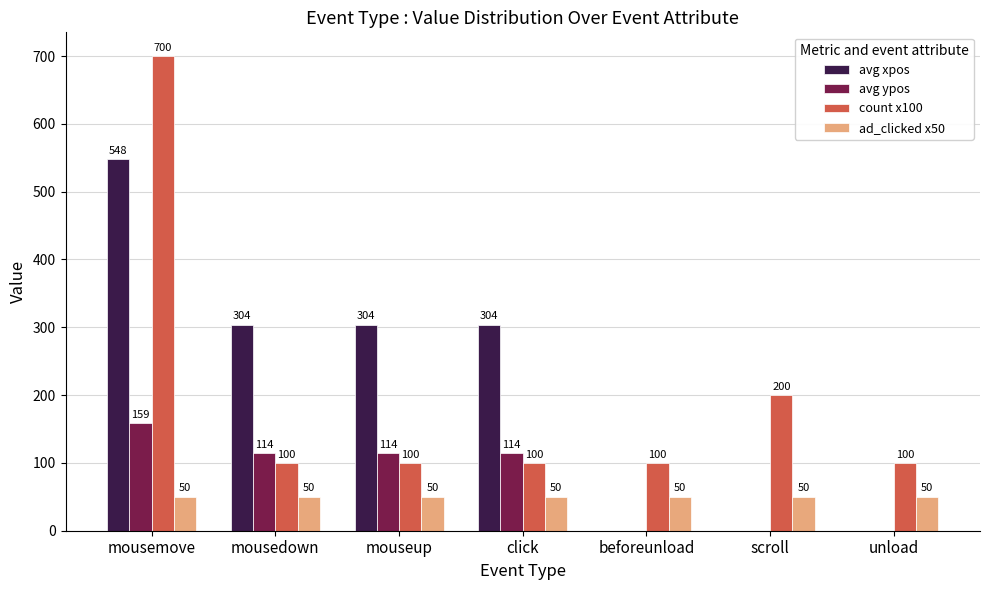

Where does the avg ypos series first go above 114?

mousemove